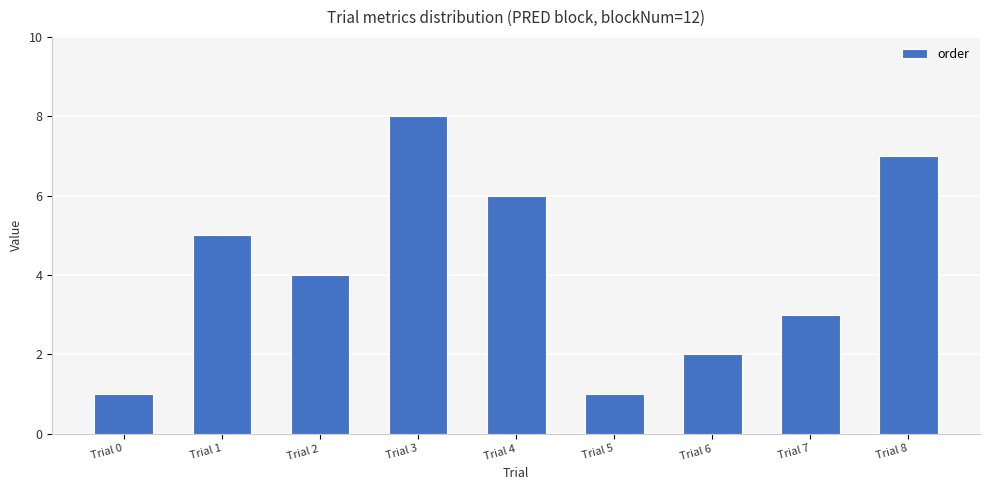

What is the difference between the values at Trial 7 and Trial 4?

3